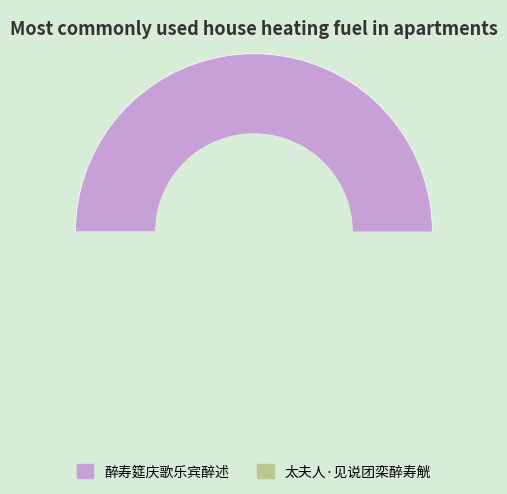

What is the majority slice?

醉寿筵庆歌乐宾醉述